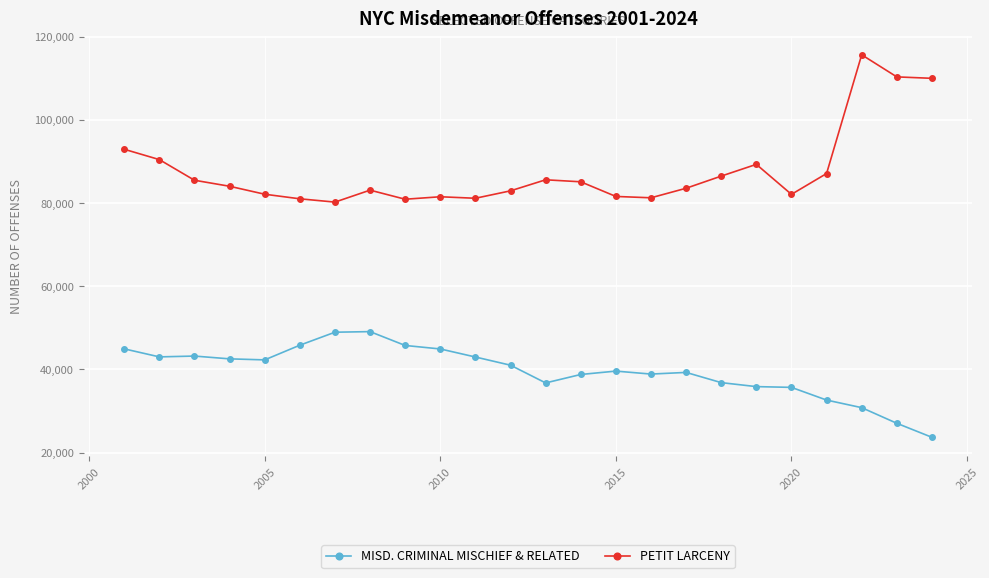

Which series has the widest spread of values?

PETIT LARCENY